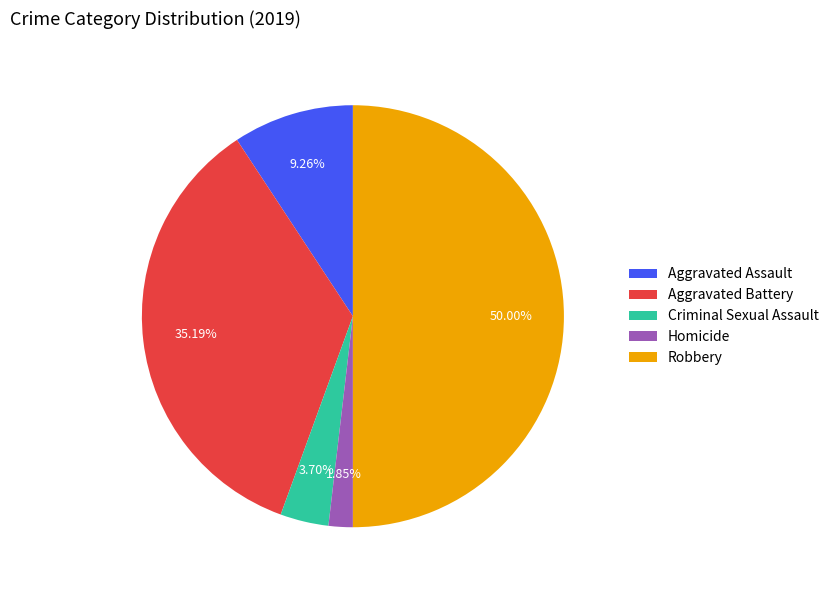

Rank the categories by value from lowest to highest.

Homicide, Criminal Sexual Assault, Aggravated Assault, Aggravated Battery, Robbery